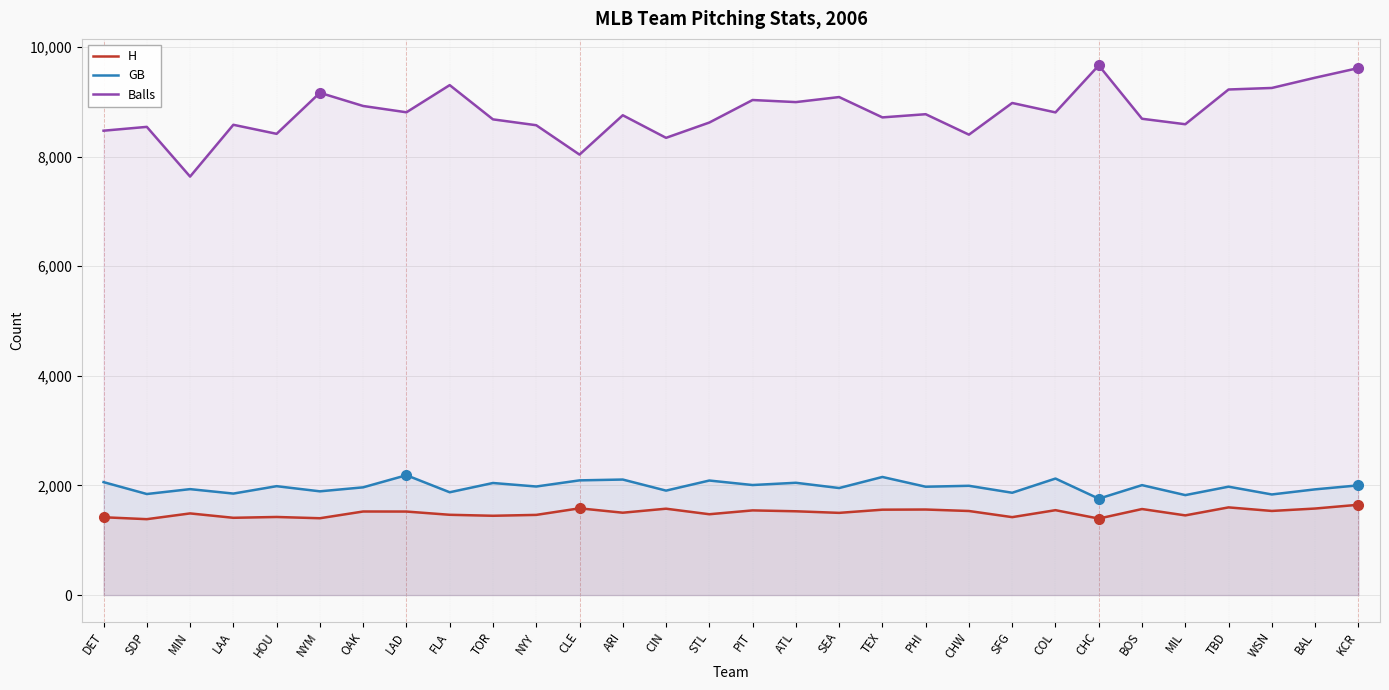

True or false: Balls has a value of 8037 at CLE.

True